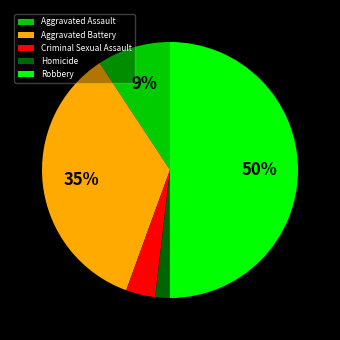

What is the largest slice in the pie chart?

Robbery